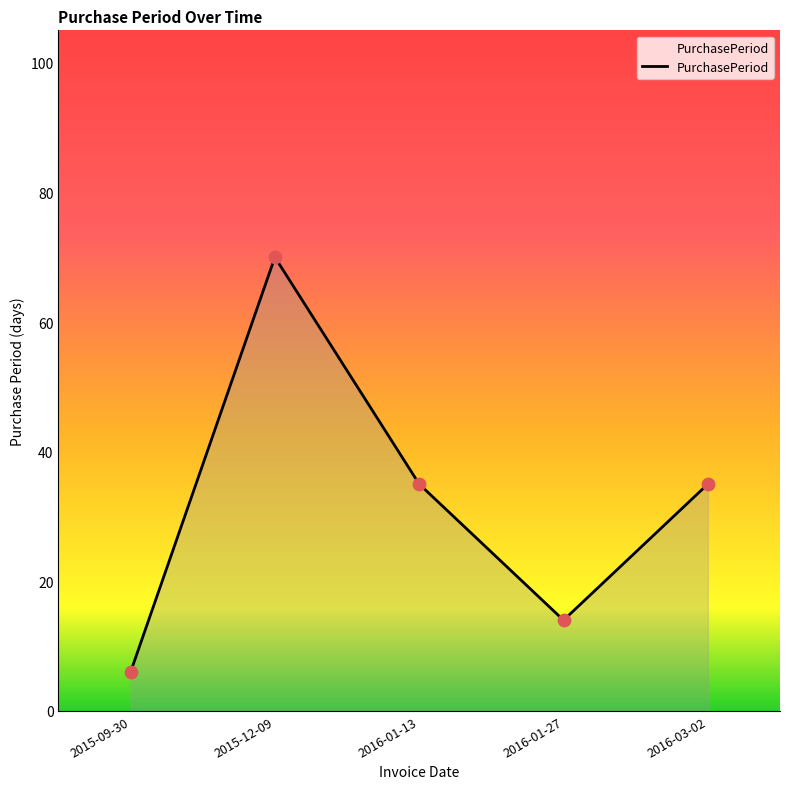

What is the change in value from 2015-12-09 to 2016-01-13?

-35